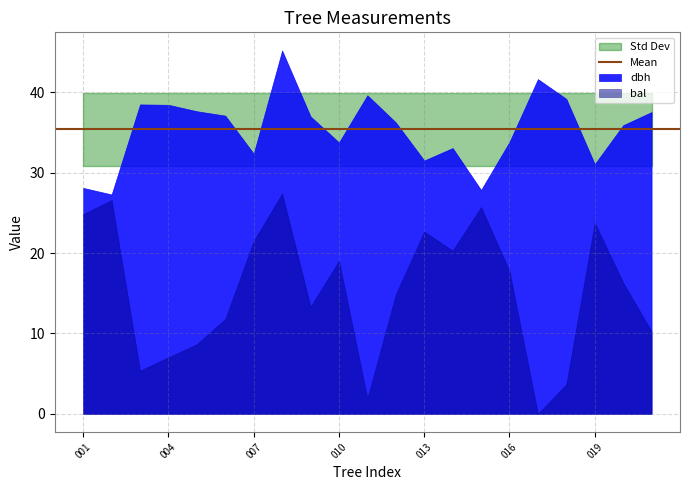

How many data points does each series have?

21